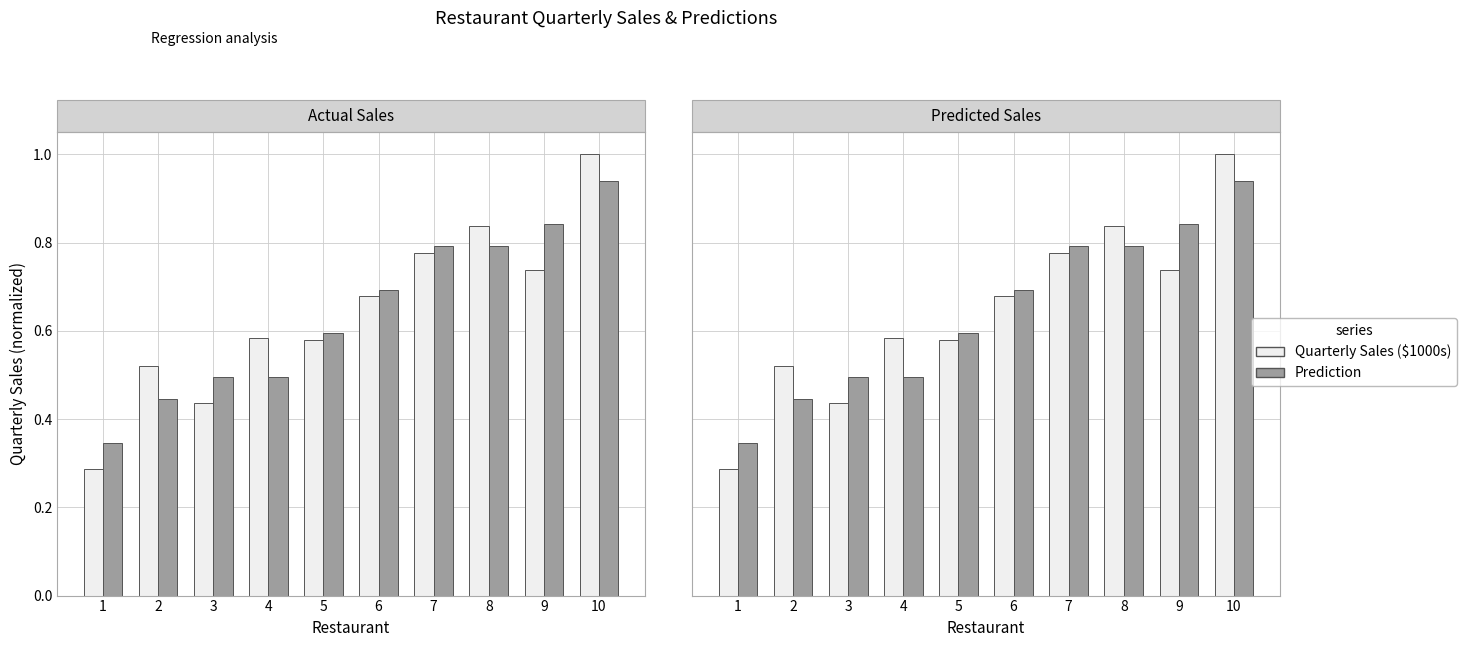

Reading left to right, list all the values displayed in this chart.

Quarterly Sales ($1000s): 0.3	0.5	0.4	0.6	0.6	0.7	0.8	0.8	0.7	1.0
Prediction: 0.3	0.4	0.5	0.5	0.6	0.7	0.8	0.8	0.8	0.9